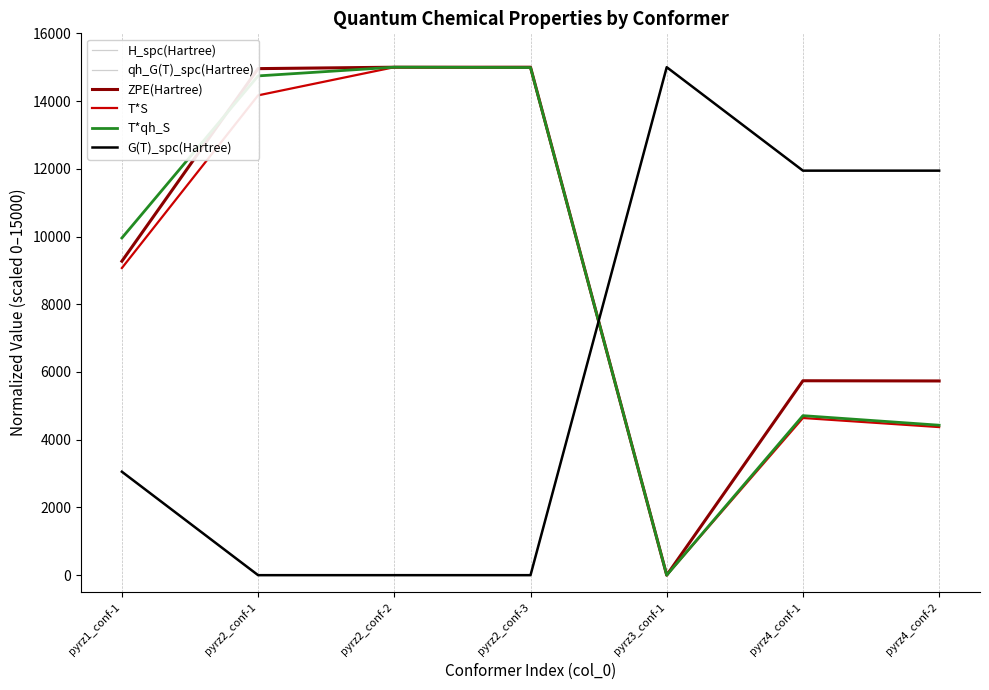

What is the label of the 6th point from the left?

pyrz4_conf-1